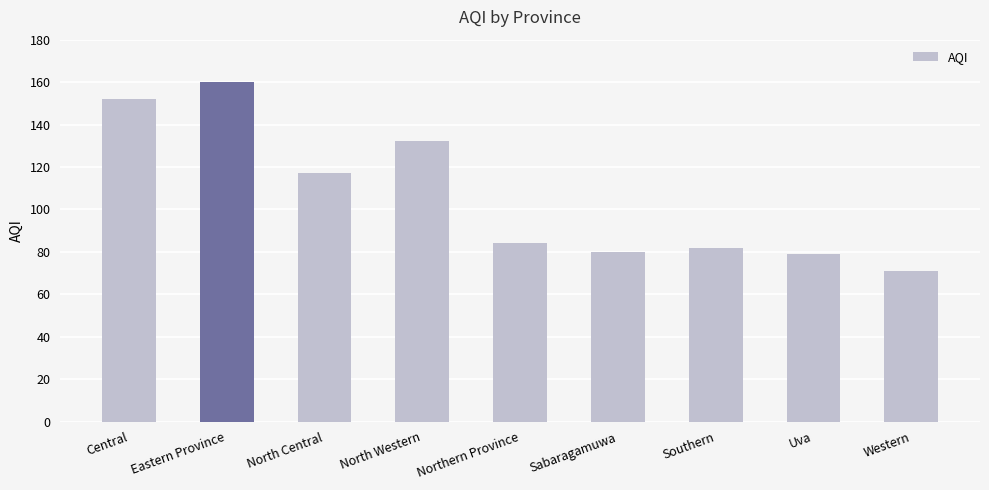

At which label does the data first exceed 84?

Central